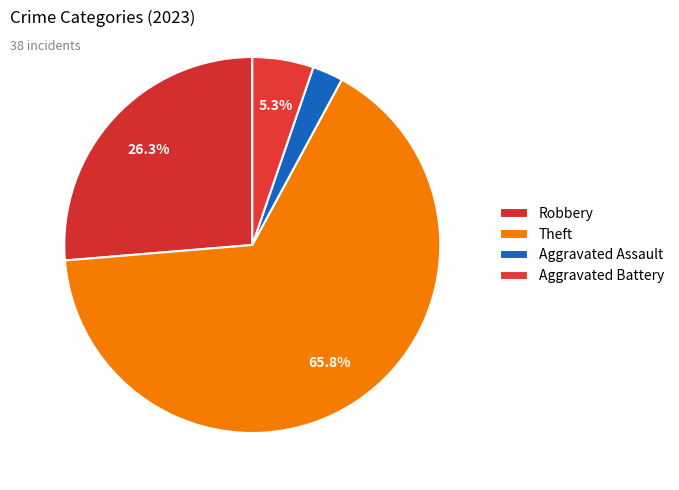

To the nearest percent, what percentage of the pie is Aggravated Assault?

3%